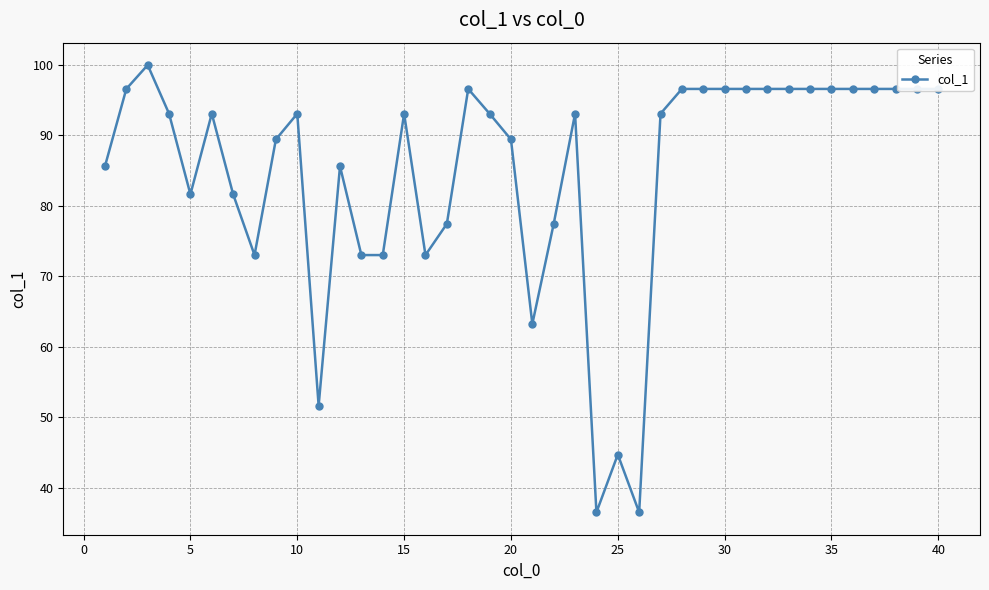

What is the difference between the maximum and minimum values?

63.5